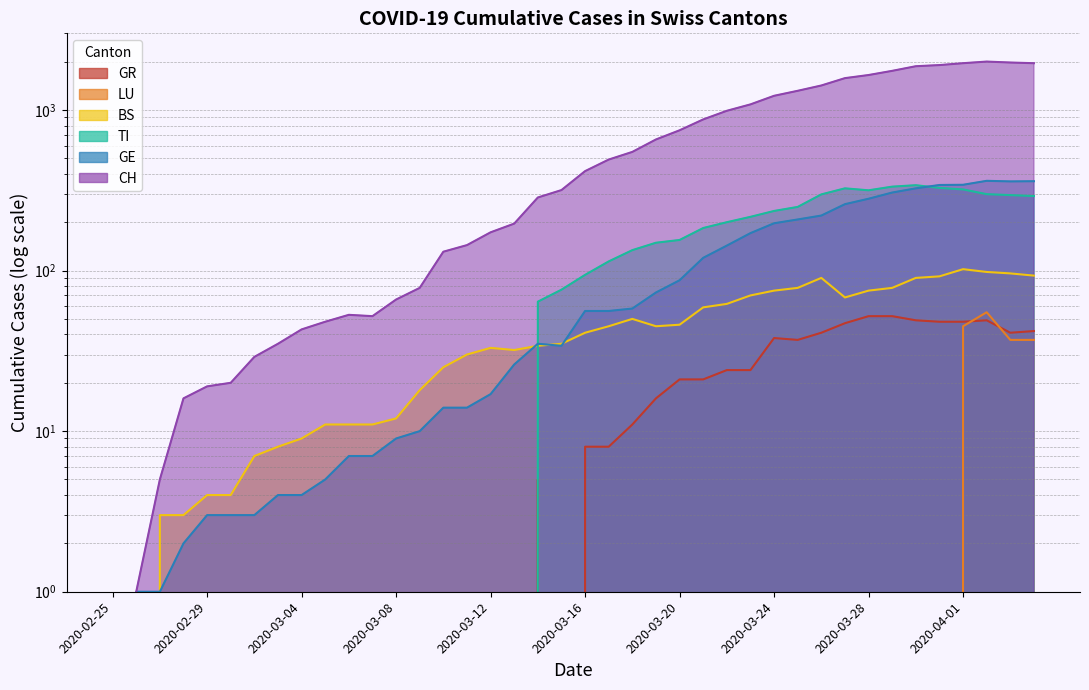

What is the difference between the highest and lowest values at 2020-03-17?

491